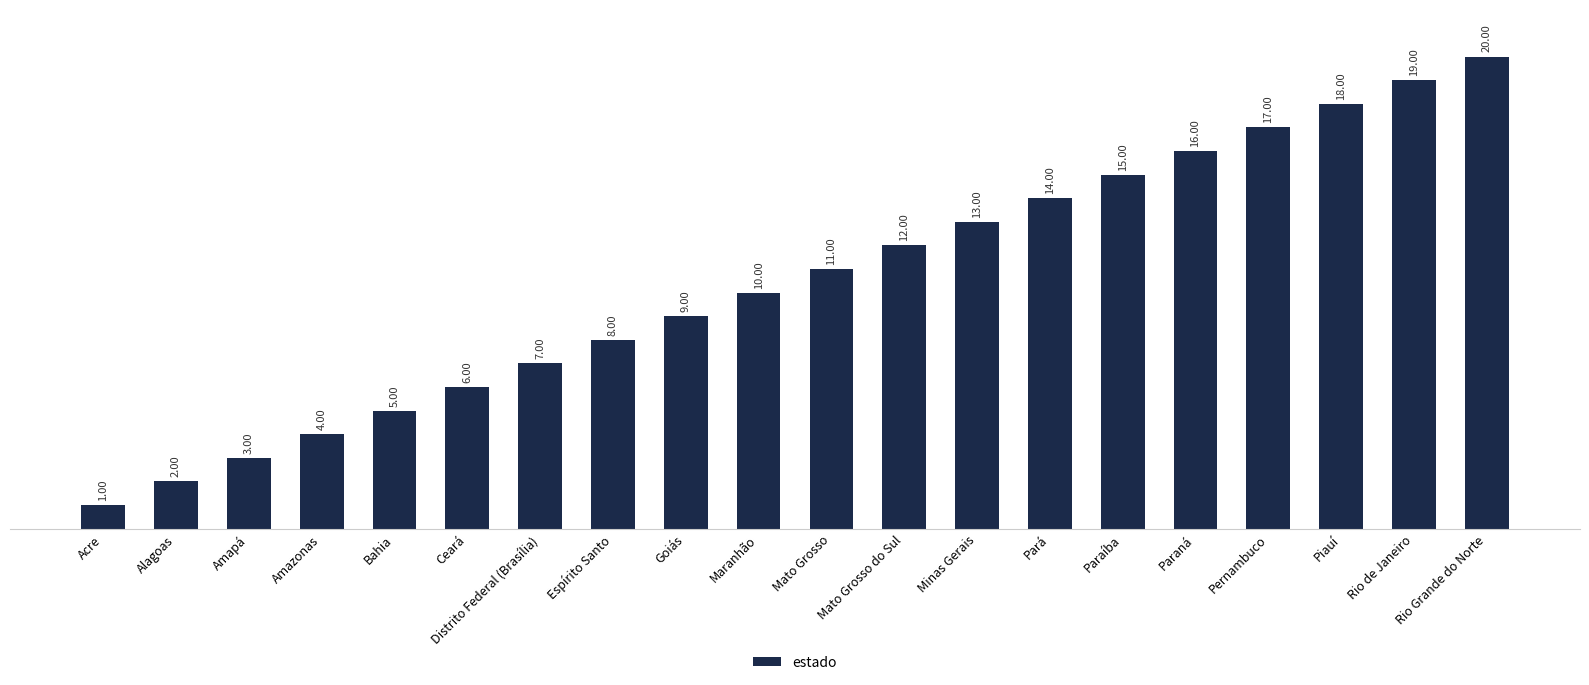

Are the bars horizontal?

No